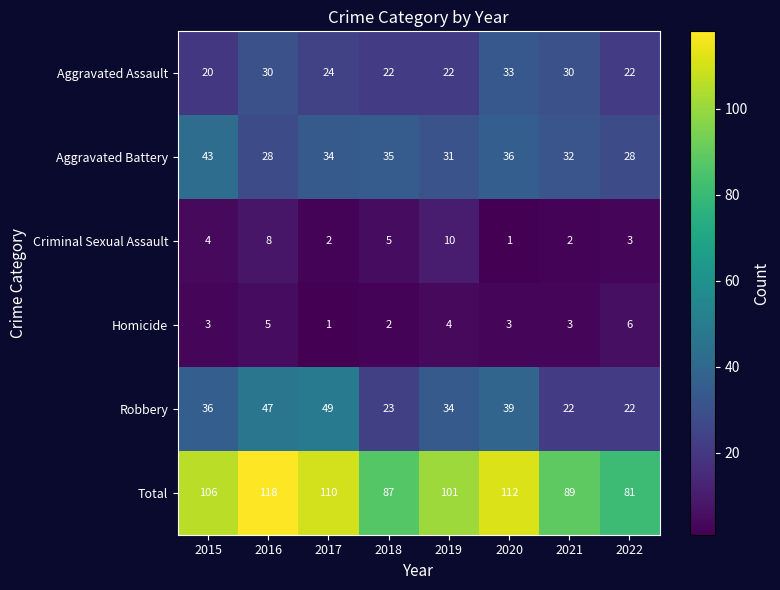

What is the approximate value of Aggravated Assault at 2018?

22